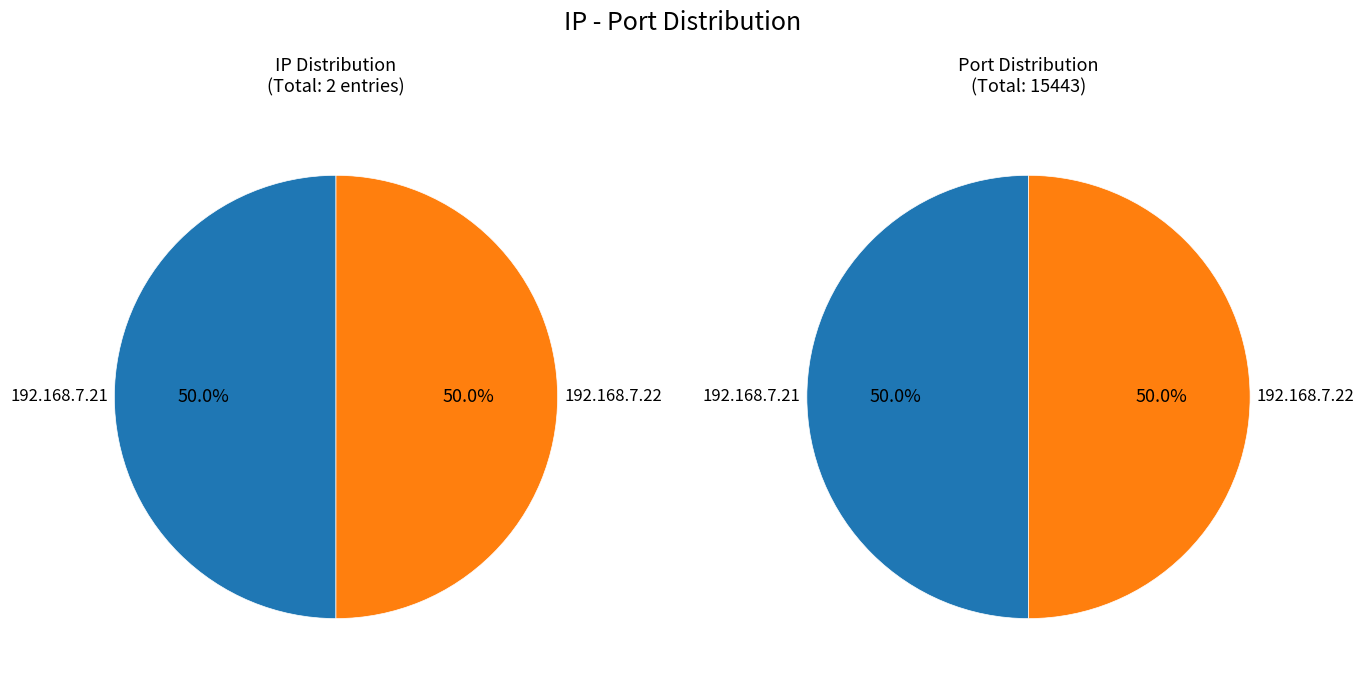

What is the ratio of the value at 192.168.7.22 to the value at 192.168.7.21?

1.0